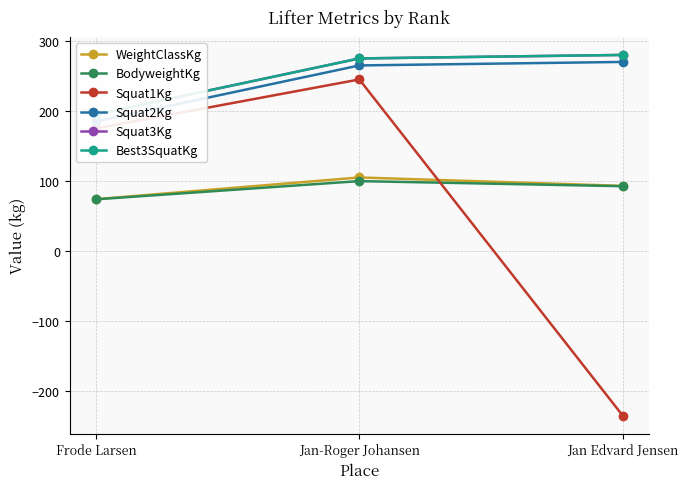

How many values in the BodyweightKg series are below 92?

1